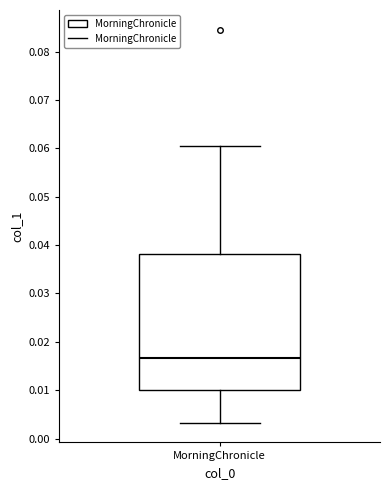

Where is the lower edge of the box for MorningChronicle on the y-axis? The values are not printed on the chart, so give them approximately, as read against the axis.

0.010